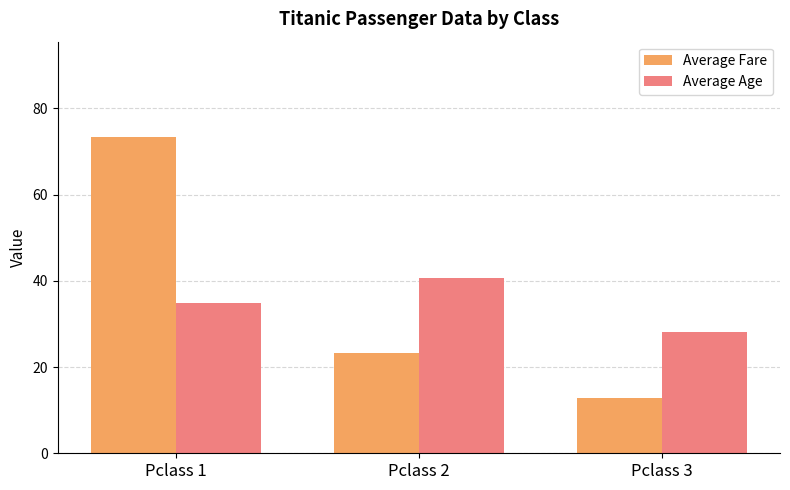

List the series in order of their overall mean, lowest first.

Average Age, Average Fare